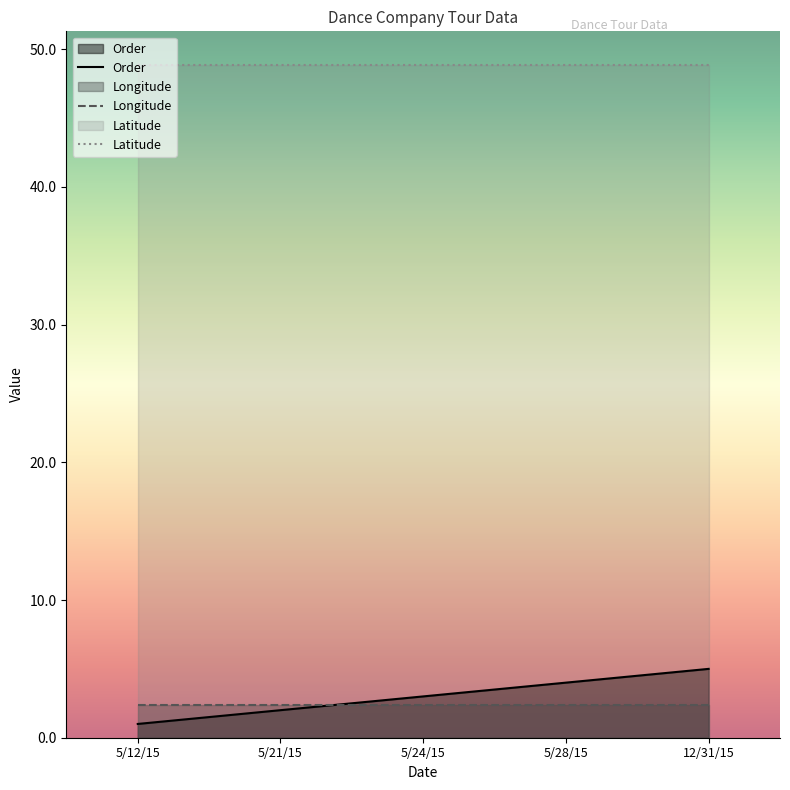

At which category is the sum across all series the highest?

12/31/15